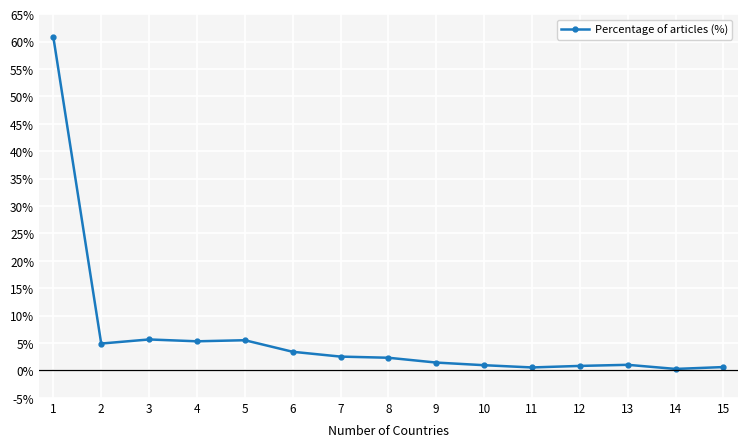

What is the change in value from 7 to 15?

-1.9